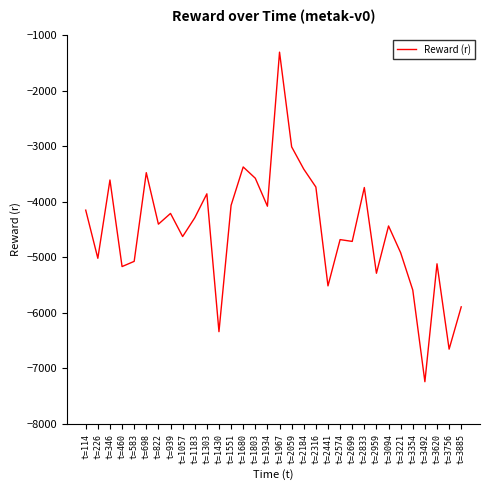

What is the difference between the maximum and minimum values?

5938.1